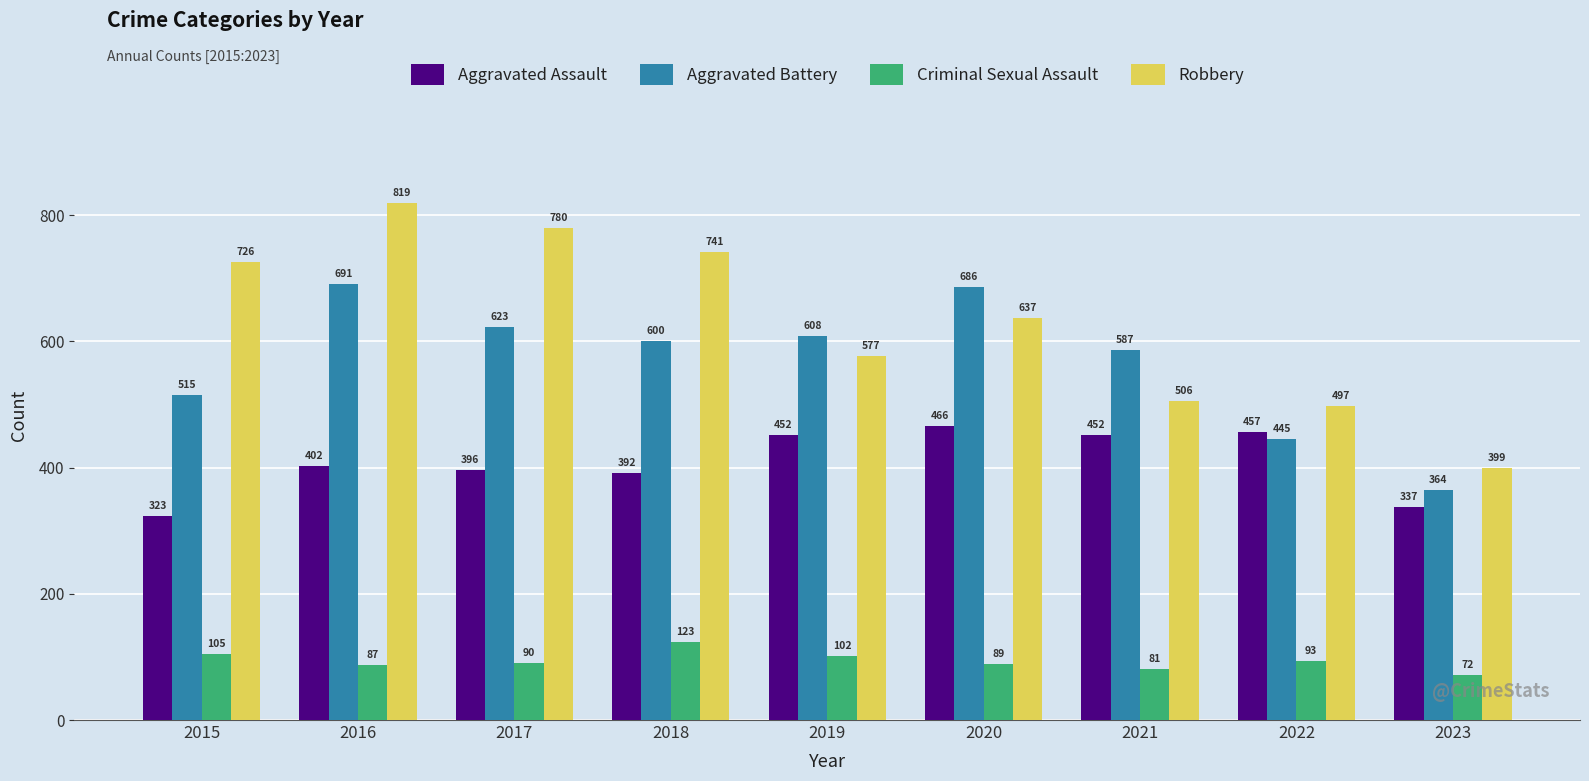

True or false: Robbery has a value of 1085 at 2018.

False